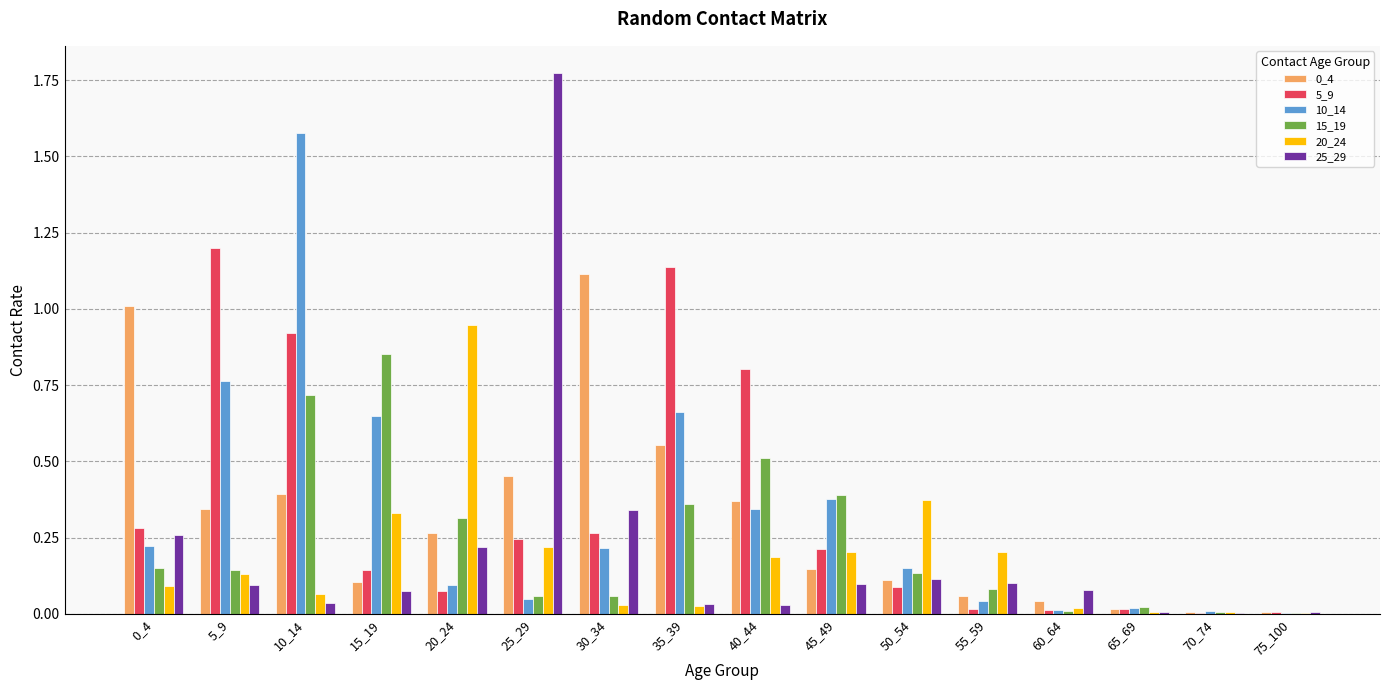

Which series has the widest spread of values?

25_29